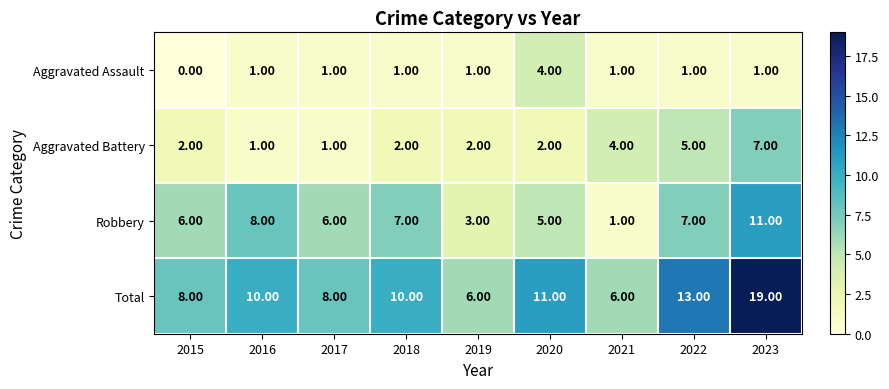

Which series has the largest range (max minus min)?

Total